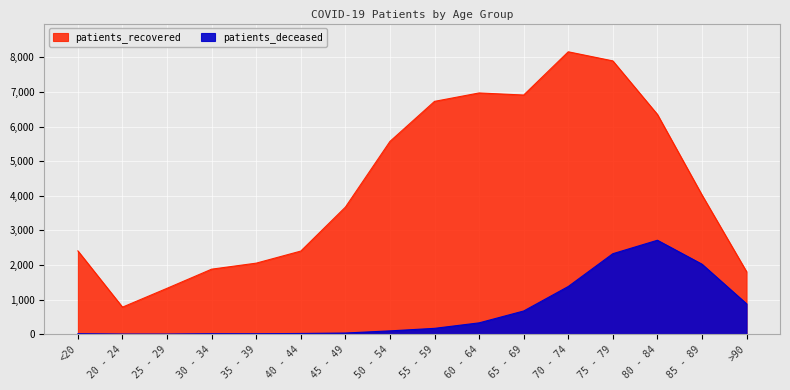

What position from the right is 50 - 54?

9